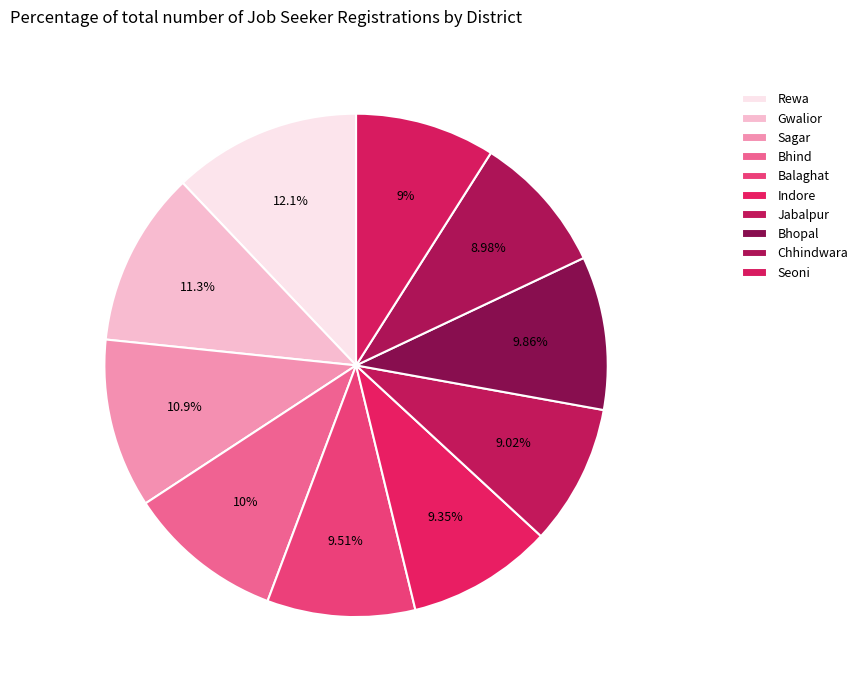

To the nearest percent, what is the difference between the Sagar and Balaghat slice percentages?

1%